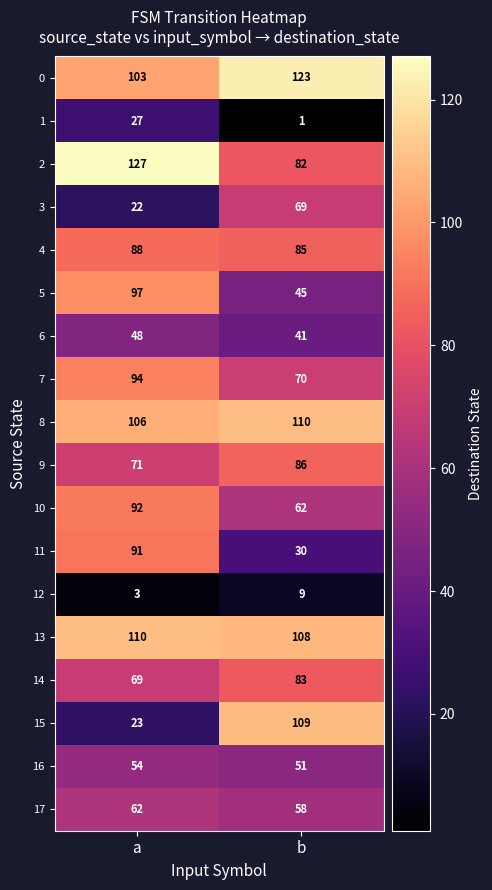

The value of 8 at b is 181. True or false?

False